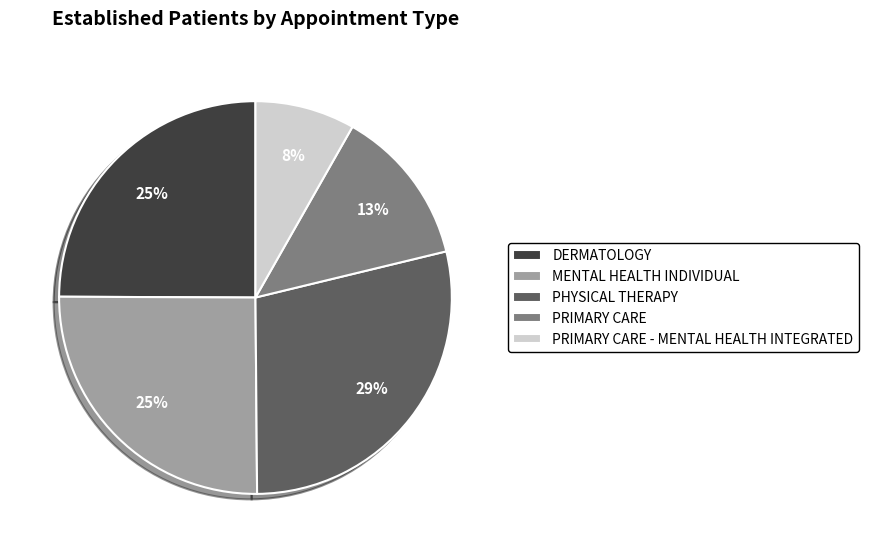

Which slice is the largest?

PHYSICAL THERAPY